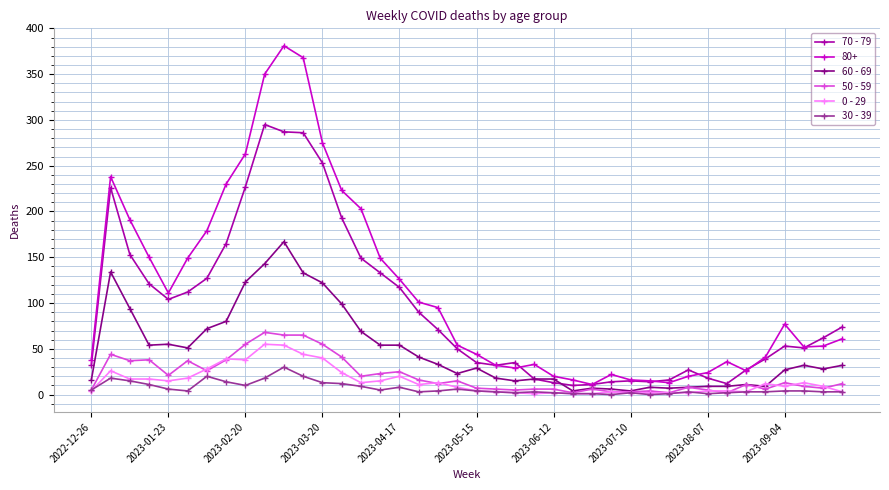

True or false: 80+ and 0 - 29 intersect in this chart.

False